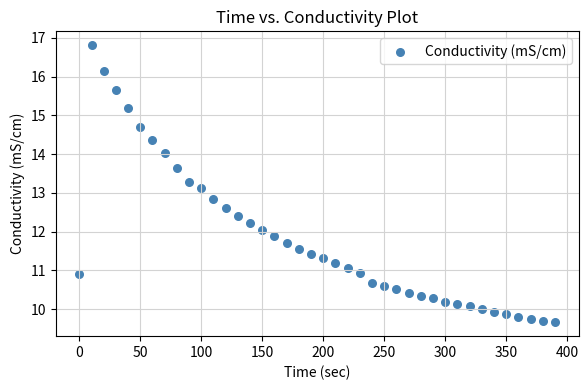

What is the range of Y values (max minus min)?

7.1